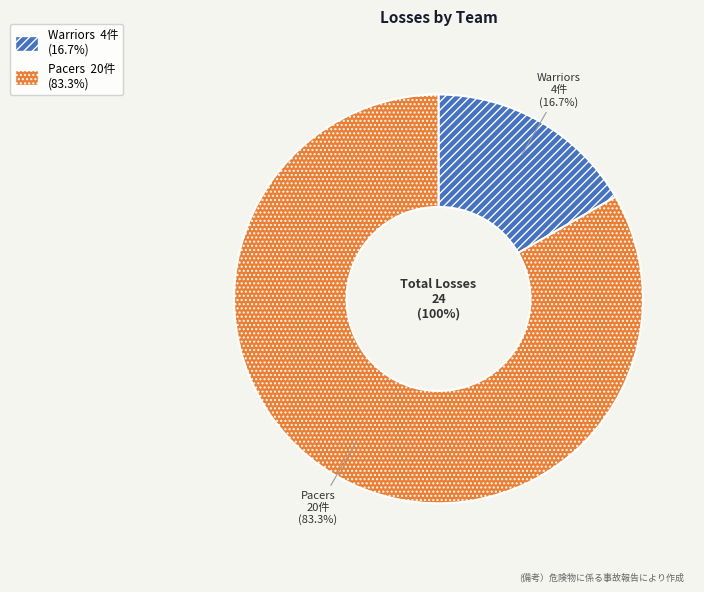

What is the change in value from Warriors to Pacers?

+16